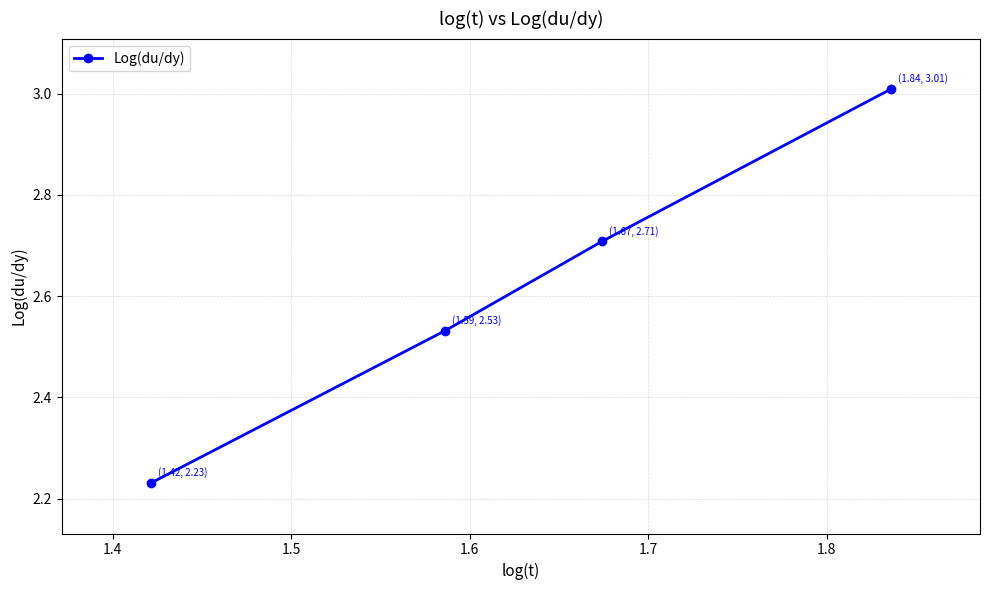

What is the sum of all values?

10.5